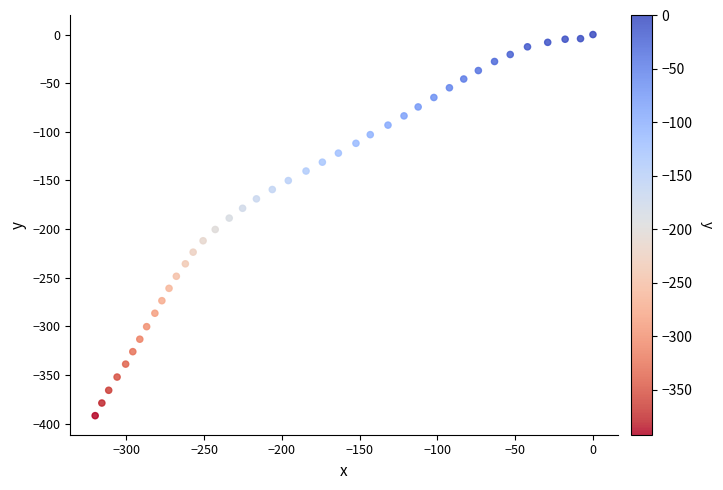

What is the range of Y values (max minus min)?

391.8